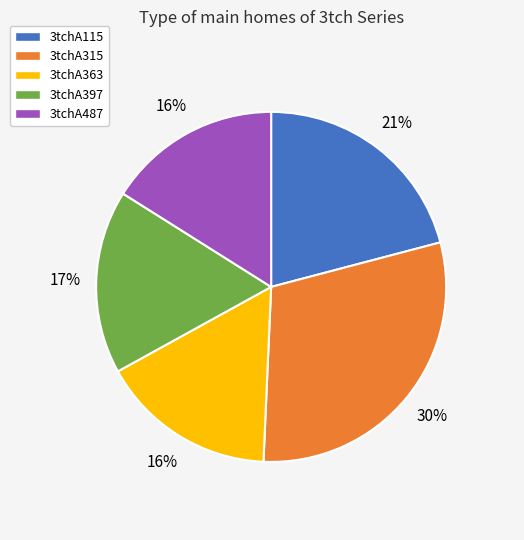

To the nearest percent, what percentage of the pie is 3tchA363?

16%